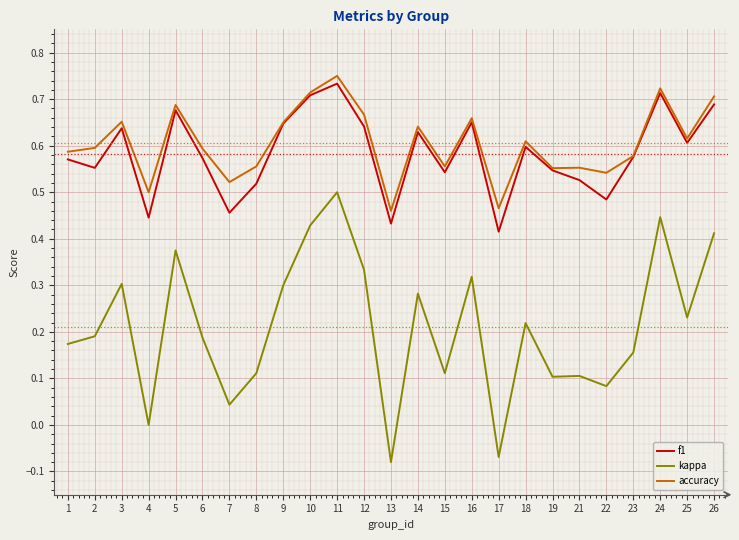

Which label corresponds to the smallest value in the chart?

13